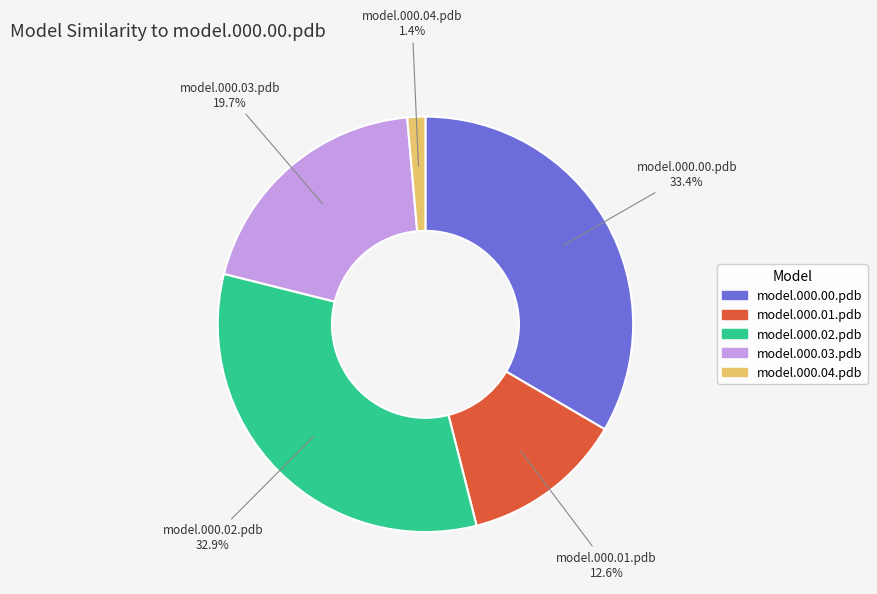

What portion of the pie excludes model.000.00.pdb?

66.6%